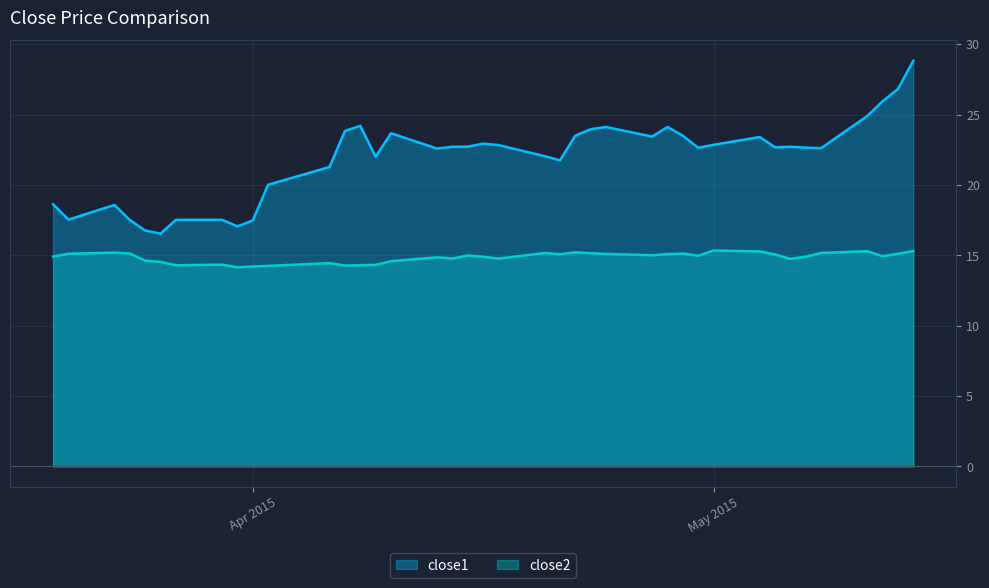

What is the minimum value for close2?

14.2